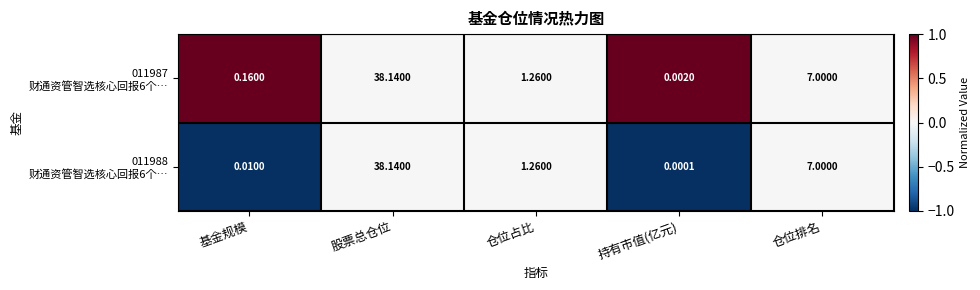

Count the number of data series in this chart.

2